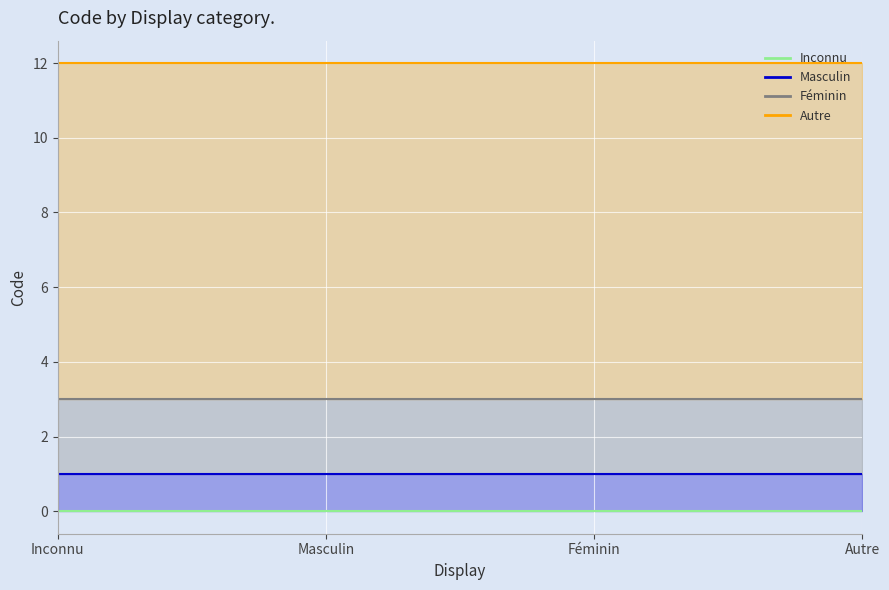

True or false: Inconnu and Féminin intersect in this chart.

False